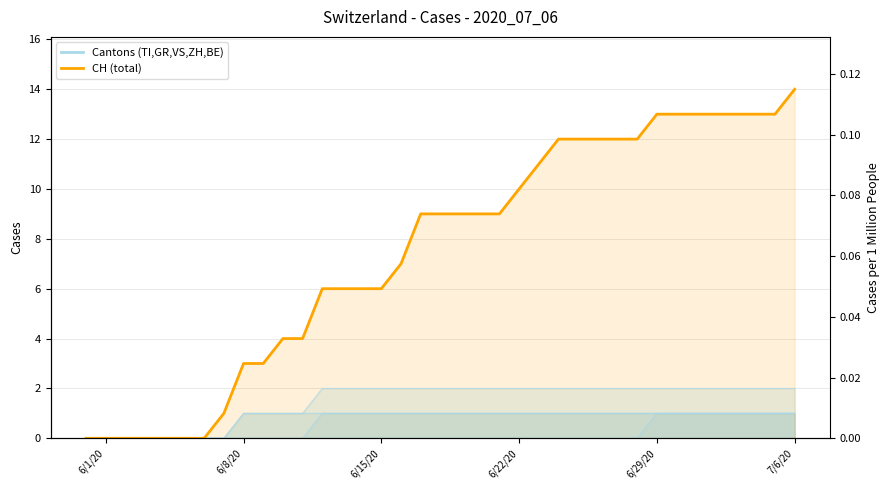

List the labels in order of CH value, largest first.

2020-07-06, 2020-06-29, 2020-06-30, 2020-07-01, 2020-07-02, 2020-07-03, 2020-07-04, 2020-07-05, 2020-06-24, 2020-06-25, 2020-06-26, 2020-06-27, 2020-06-28, 2020-06-23, 2020-06-22, 2020-06-17, 2020-06-18, 2020-06-19, 2020-06-20, 2020-06-21, 2020-06-16, 2020-06-12, 2020-06-13, 2020-06-14, 2020-06-15, 2020-06-10, 2020-06-11, 2020-06-08, 2020-06-09, 2020-06-07, 2020-05-31, 2020-06-01, 2020-06-02, 2020-06-03, 2020-06-04, 2020-06-05, 2020-06-06